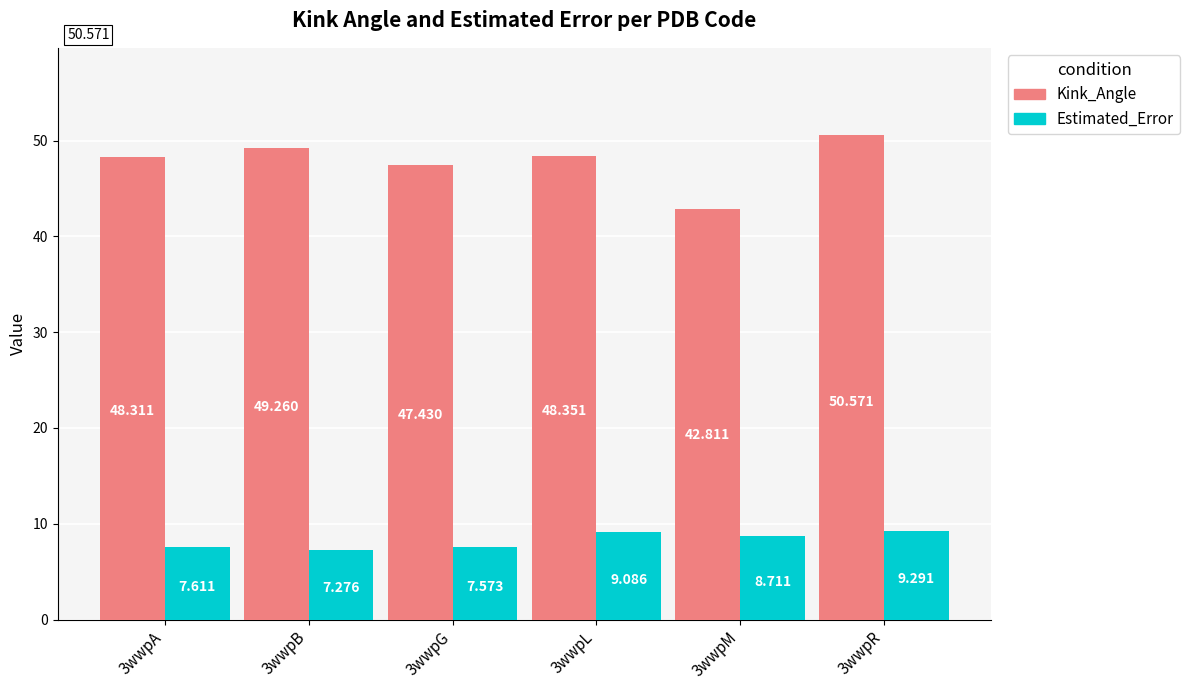

What is the highest value of the Estimated_Error series?

9.3